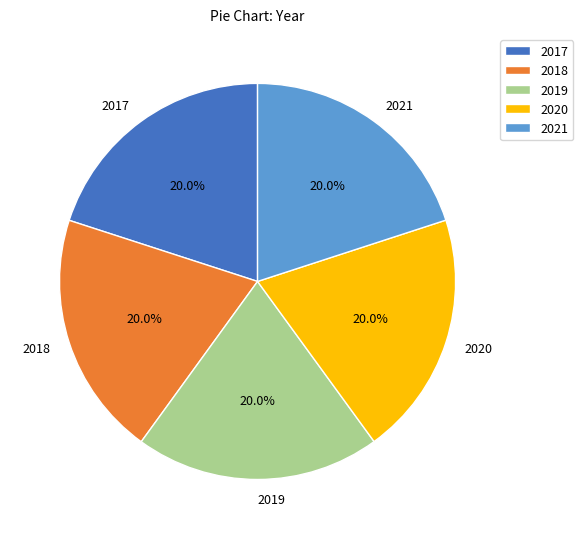

Is there any slice that represents more than half of the pie?

No